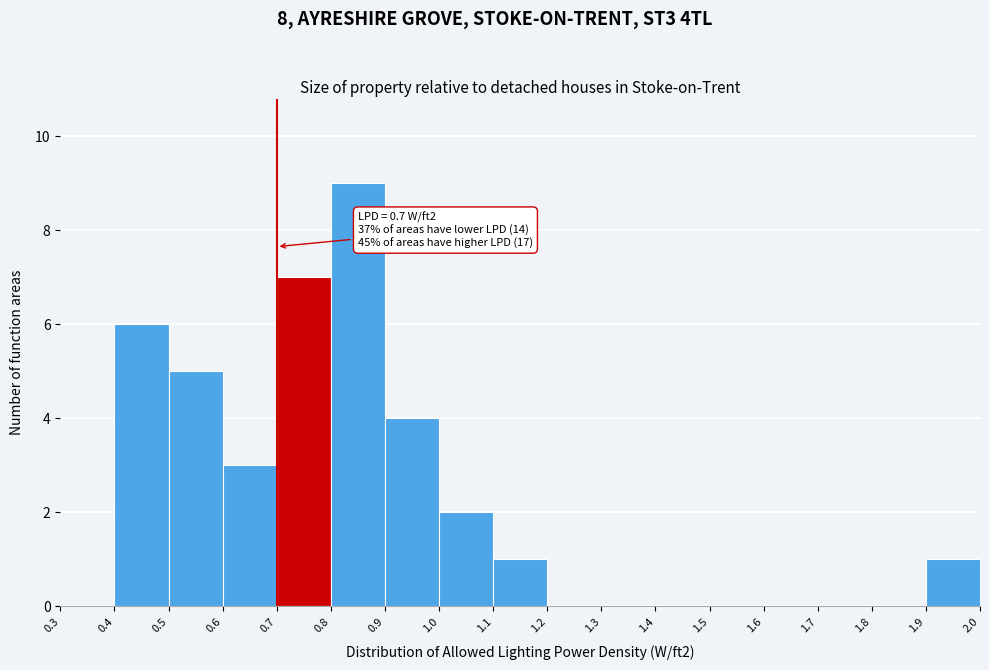

Which range on the x-axis has the tallest bar?

0.8 to 0.9